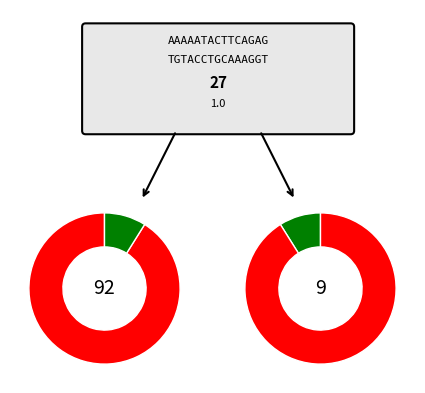

The 0 slice represents 16% of the pie. True or false?

False